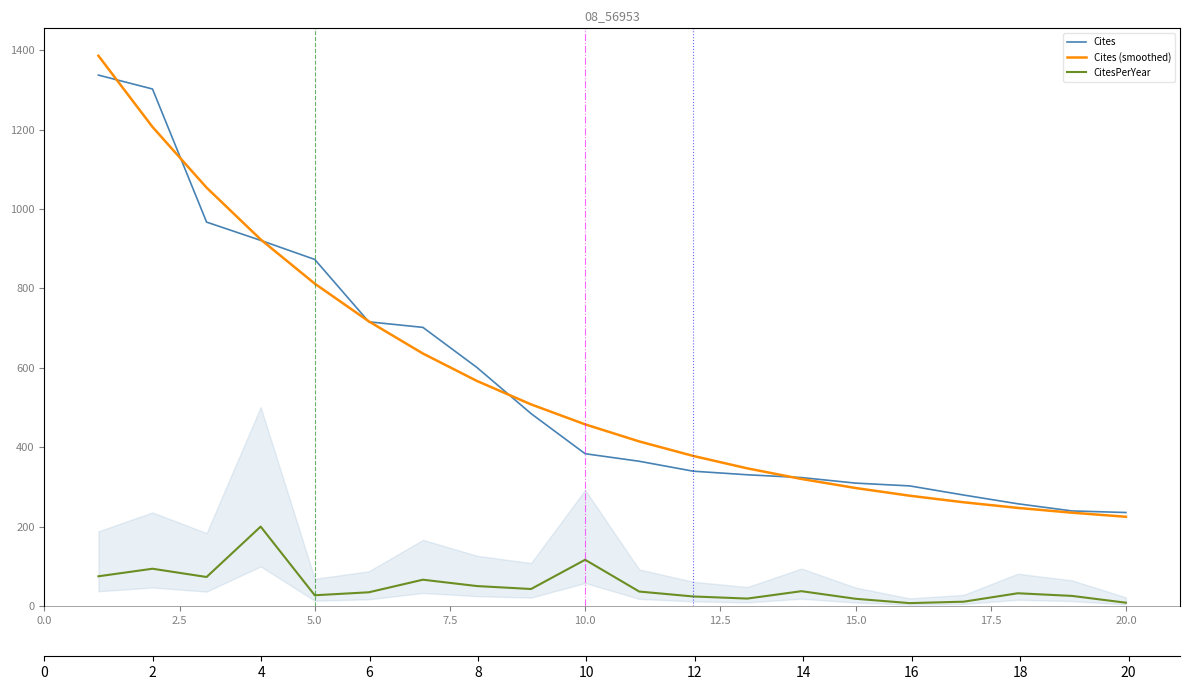

The CitesPerYear series shows 323.6 at 7.5. True or false?

False